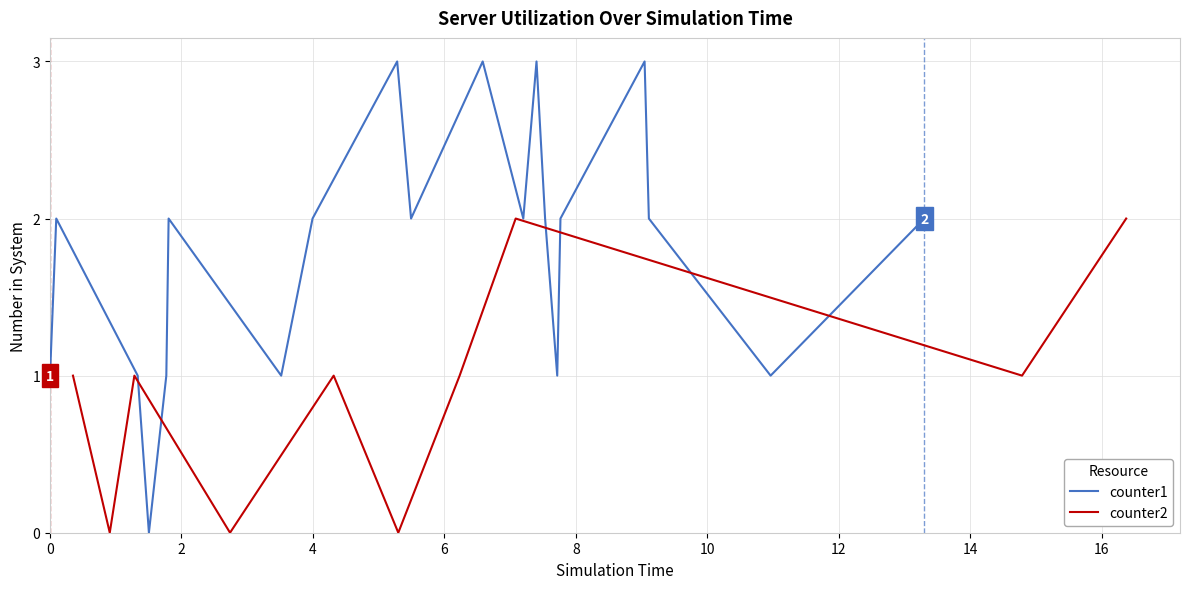

What is the approximate value of counter2 at 15?

1